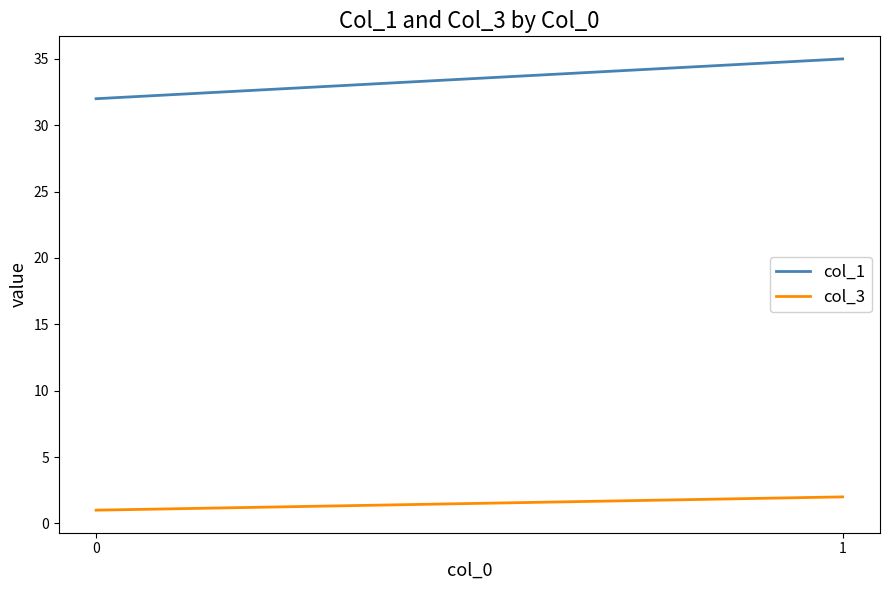

Which series has the widest spread of values?

col_1